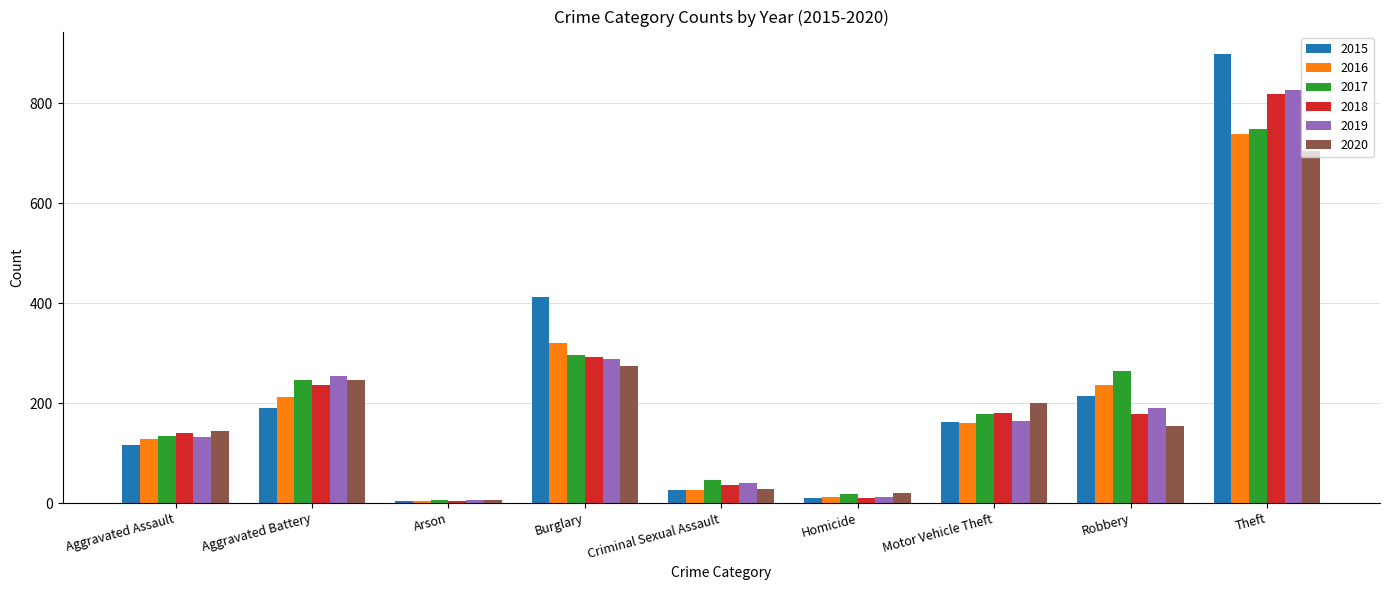

At which label does 2017 reach its minimum?

Arson